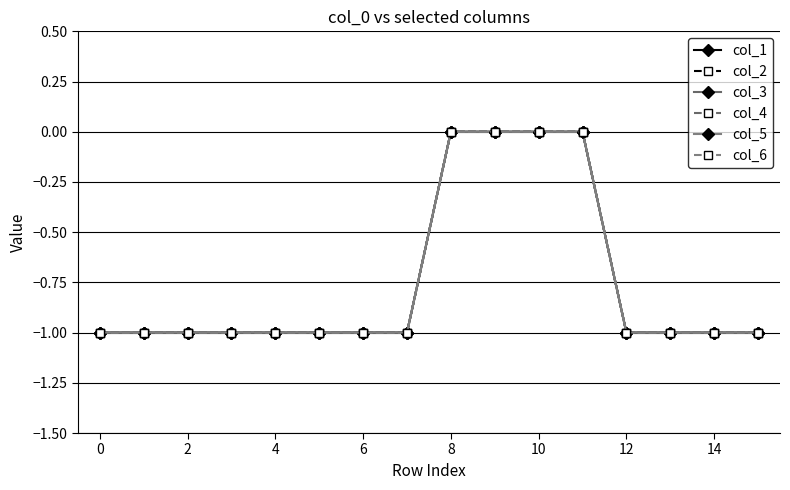

How many lines are shown in the chart?

6